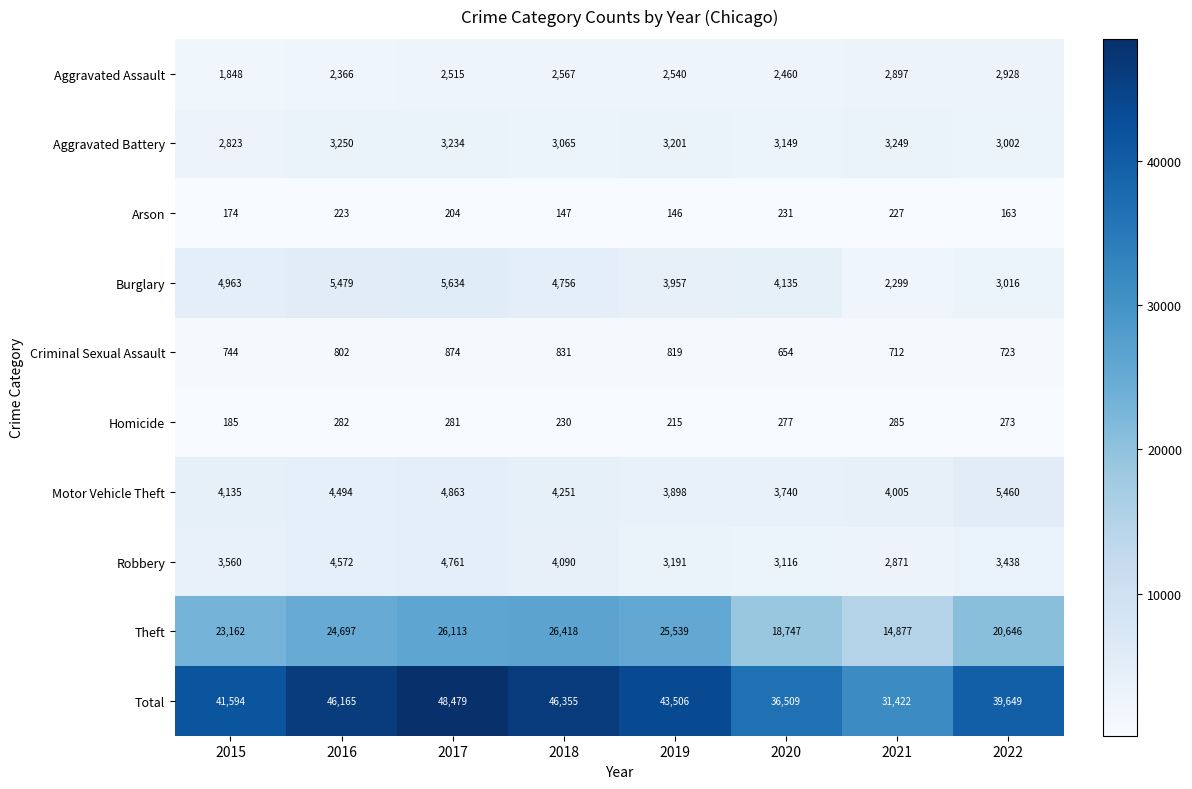

At which label is Robbery closest to 3816?

2015